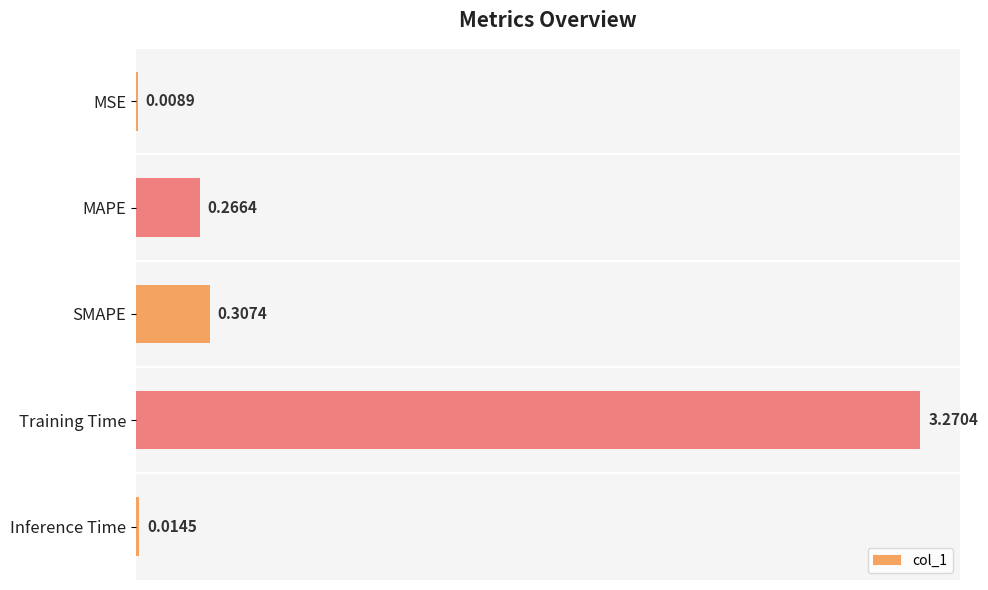

Which label corresponds to the largest value in the chart?

Training Time